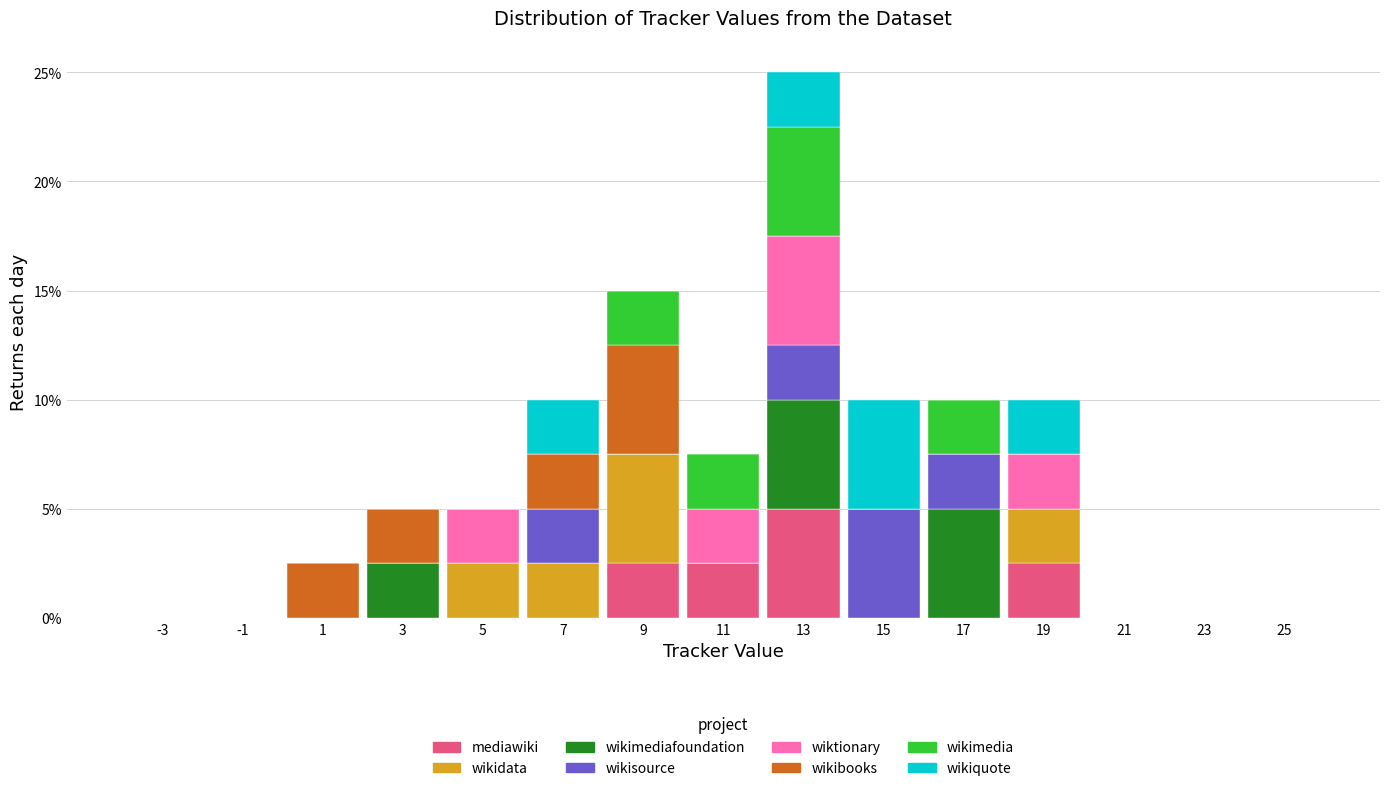

Reading left to right, list every stacked bar in this chart as the range it spans on the x-axis followed by its total height. The values are not printed on the chart, so give them approximately, as read against the axis.

-4 to -2: 0
-2 to 0: 0
0 to 2: 2.5
2 to 4: 5.0
4 to 6: 5.0
6 to 8: 10.0
8 to 10: 15.0
10 to 12: 7.5
12 to 14: 25.0
14 to 16: 10.0
16 to 18: 10.0
18 to 20: 10.0
20 to 22: 0
22 to 24: 0
24 to 26: 0